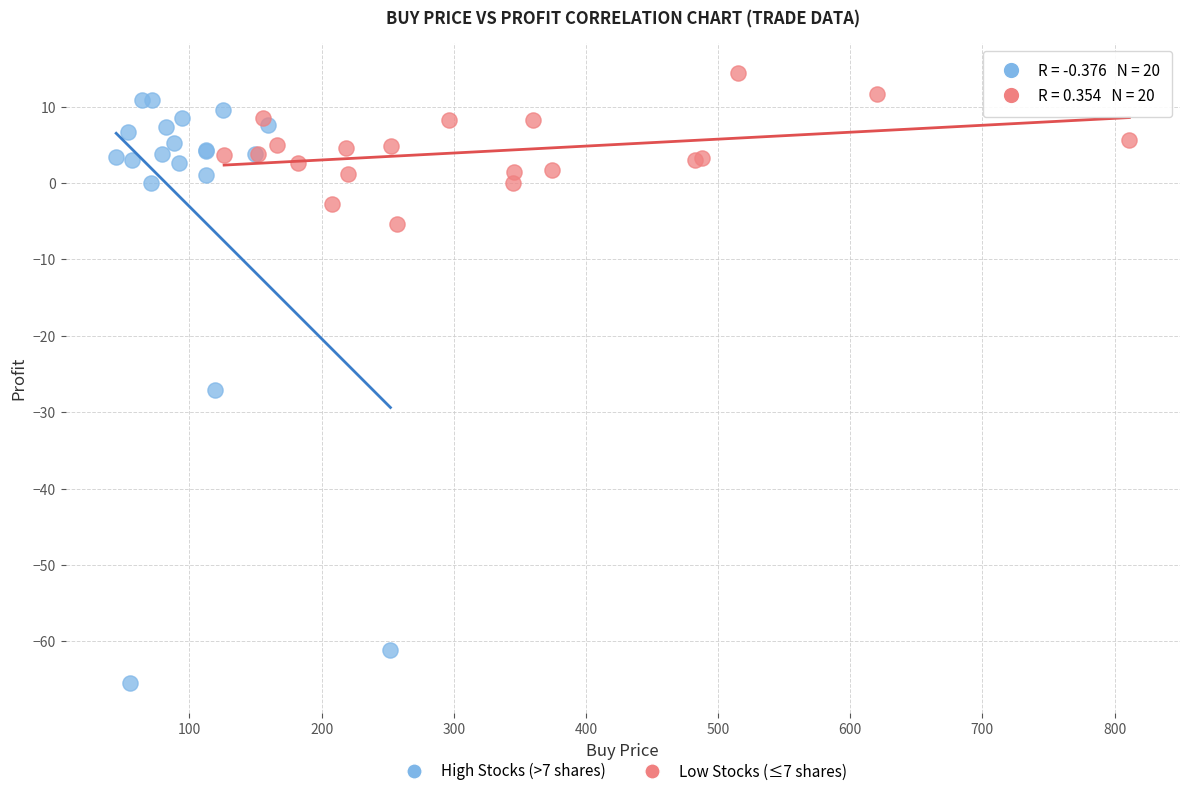

What are all the series names shown in the legend?

High Stocks (>7 shares), Low Stocks (≤7 shares)